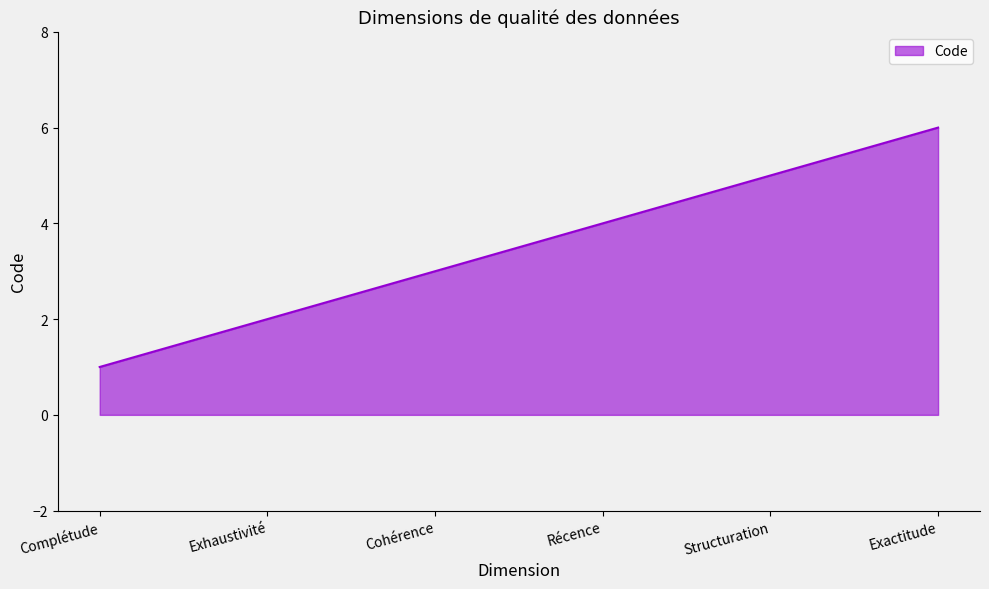

True or false: the data shows 1 at Complétude.

True